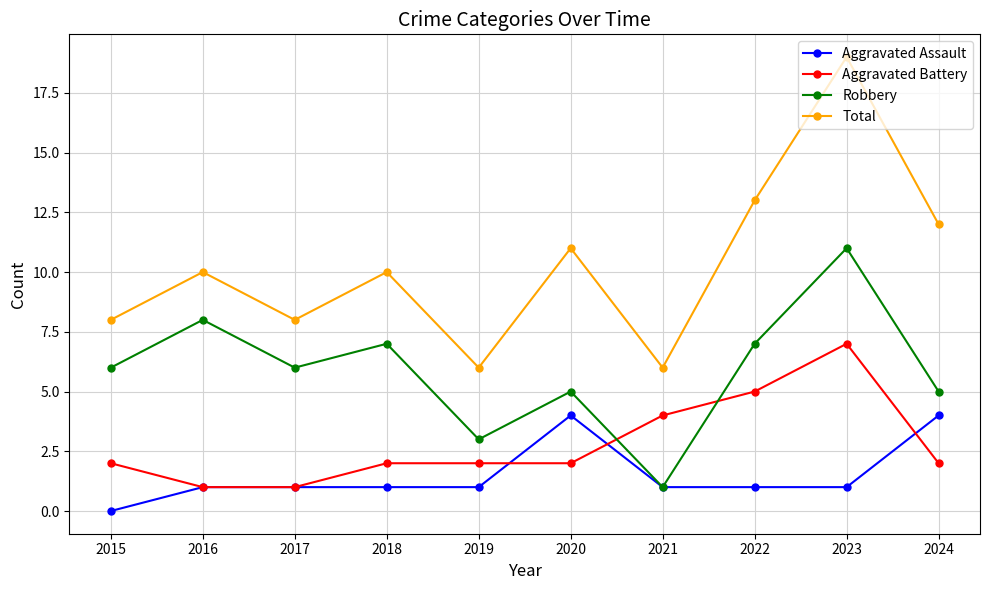

What is the value of the Aggravated Battery point at the 3rd from the left?

1